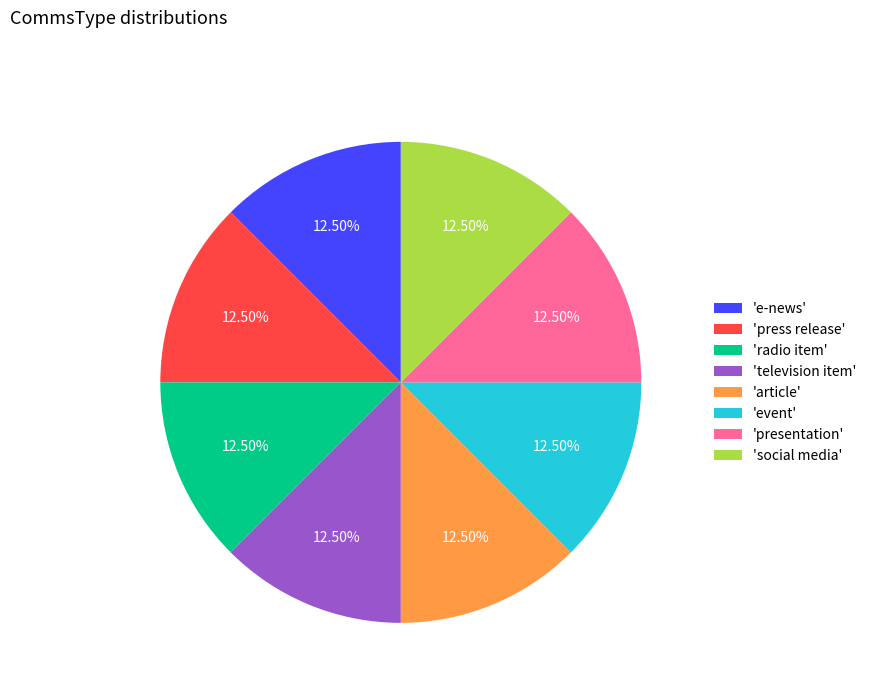

How many slices are in this pie chart?

8